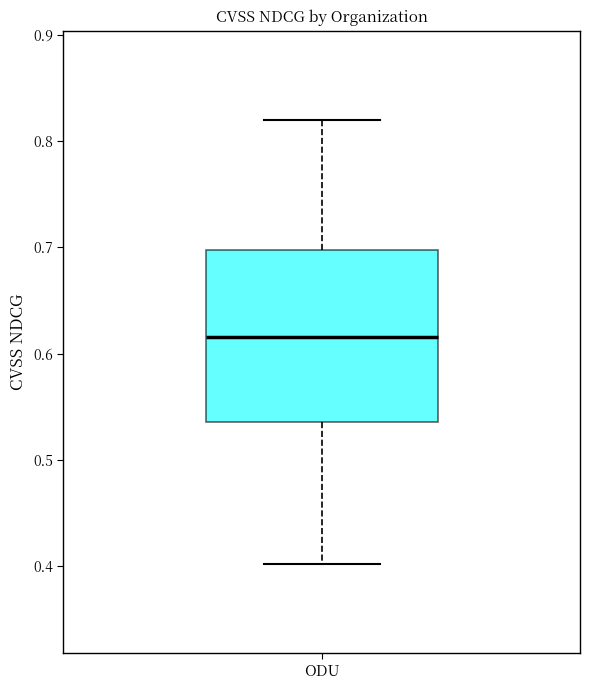

Where does the upper whisker of the box for ODU end on the y-axis? The values are not printed on the chart, so give them approximately, as read against the axis.

0.82